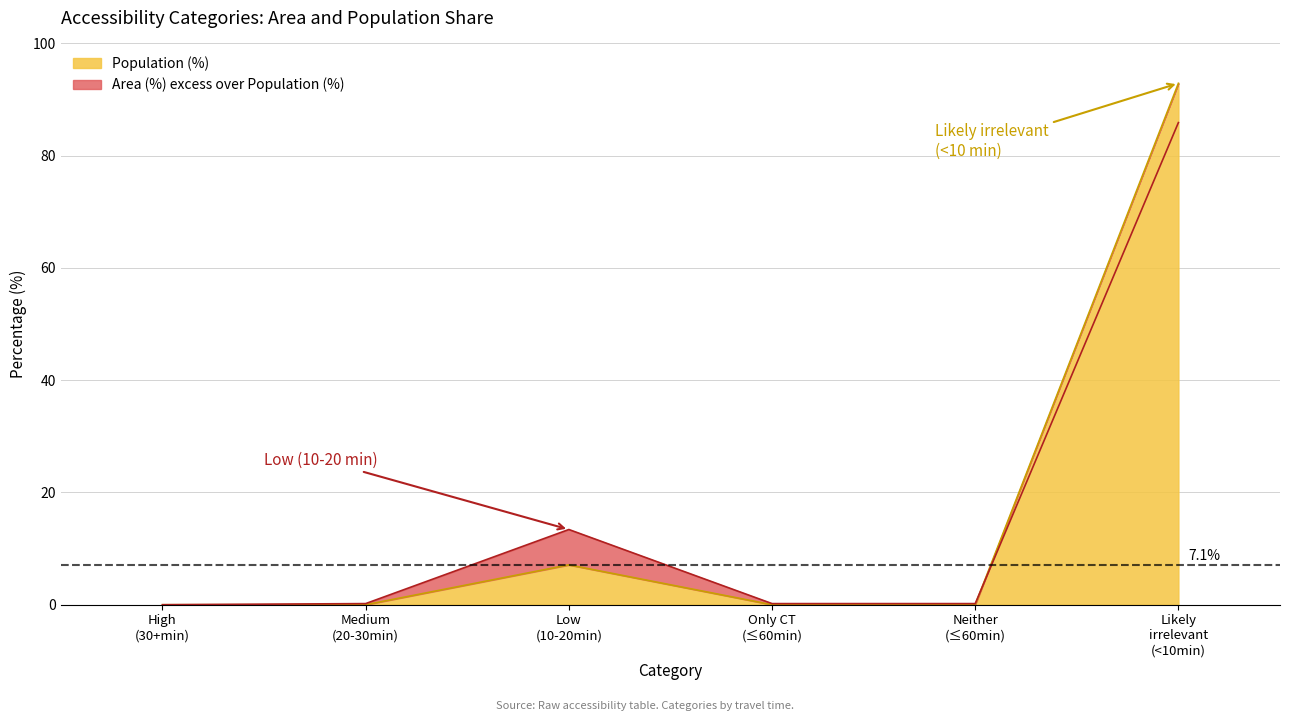

What is the difference between the maximum and second lowest values in the Area (%) series?

85.7